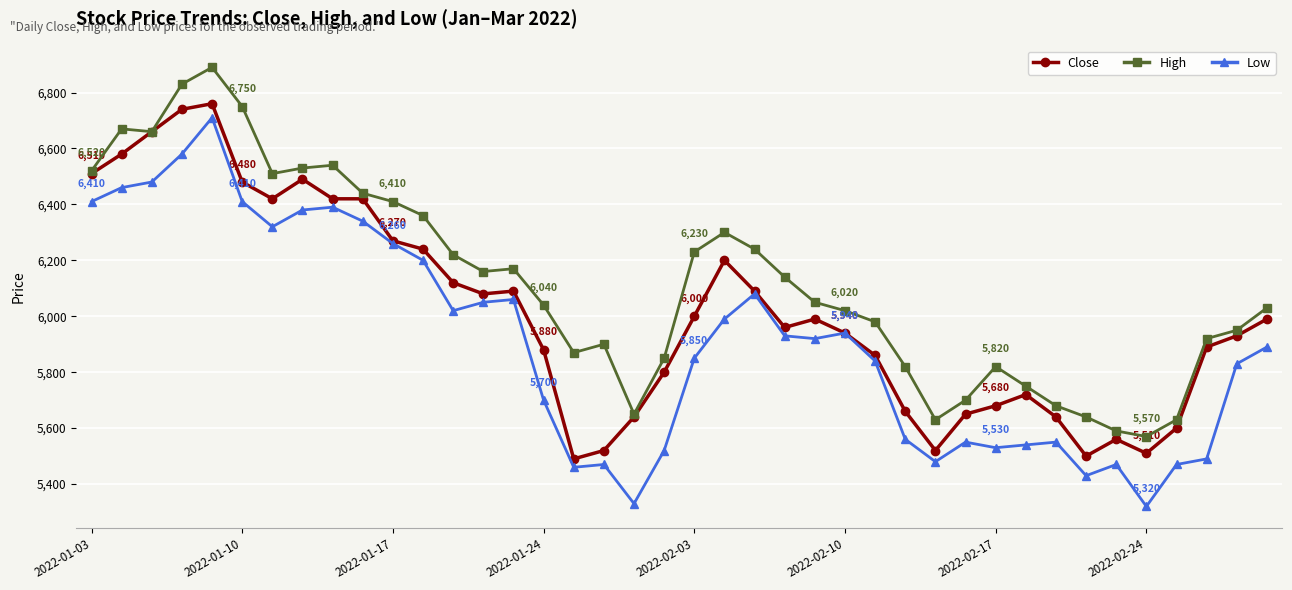

Which series has the largest range (max minus min)?

Low